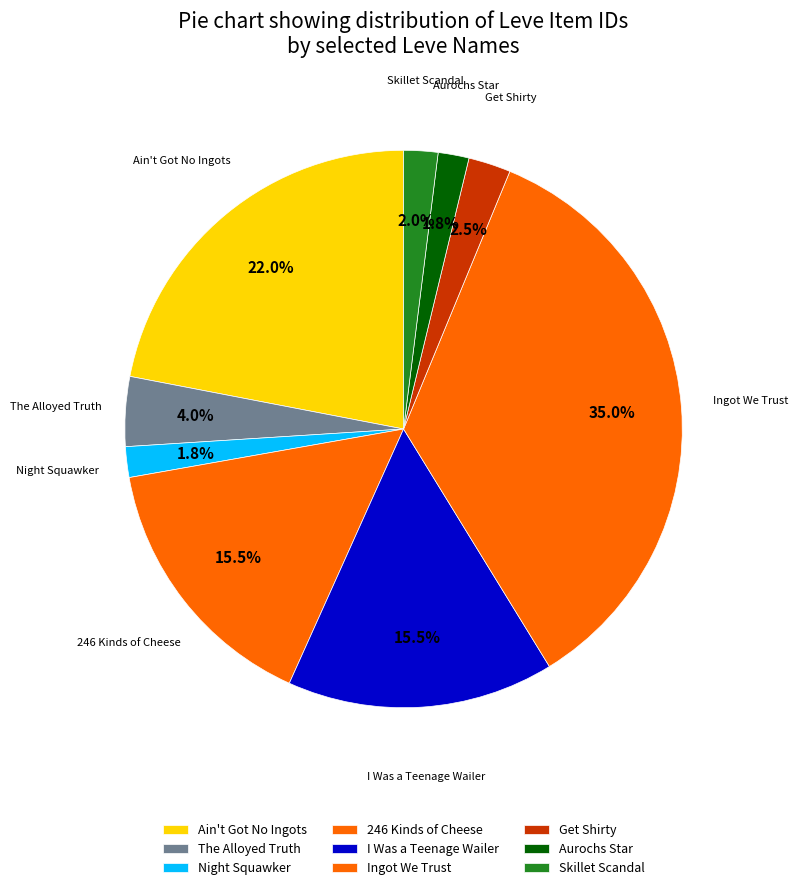

Count the number of slices in the pie.

9